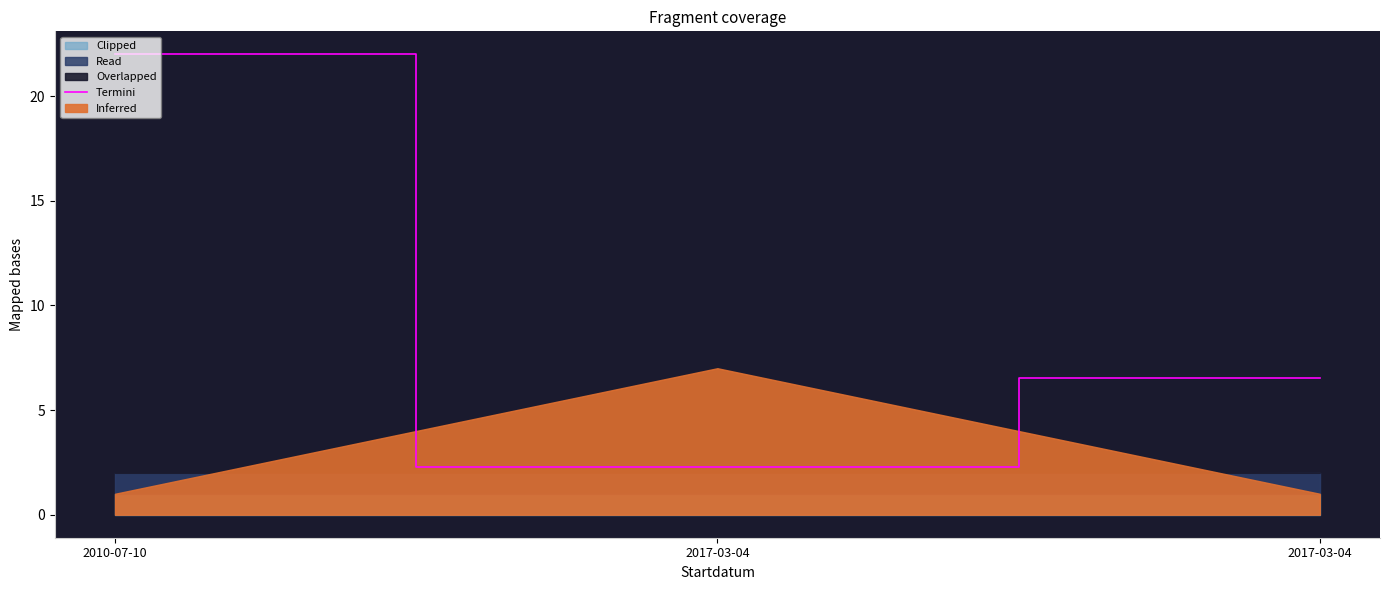

What is the label of the 1st point from the right?

2017-03-04